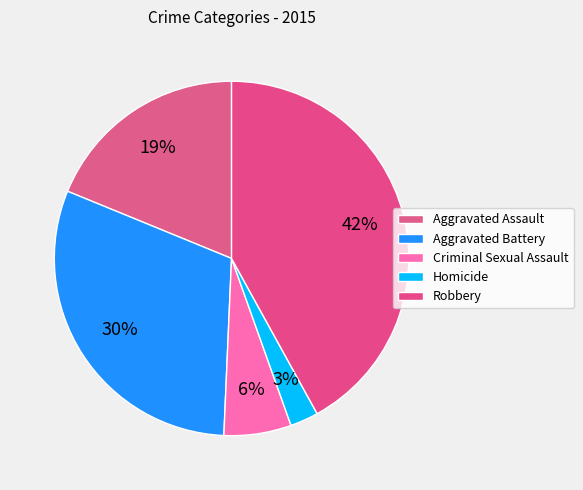

To the nearest percent, what is the difference between the largest and smallest slice percentages?

39%